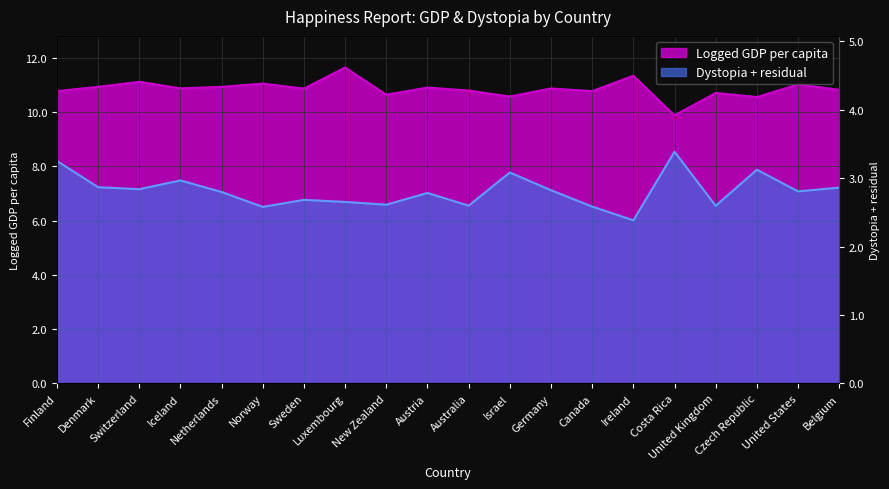

True or false: Logged GDP per capita and Dystopia + residual cross at least once.

False